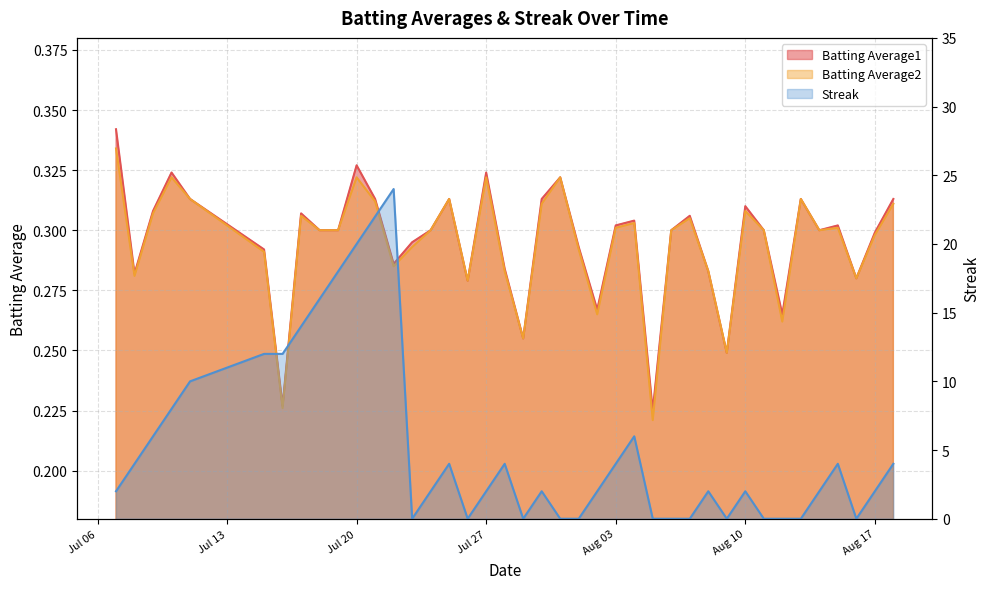

Which series has the largest range (max minus min)?

Streak